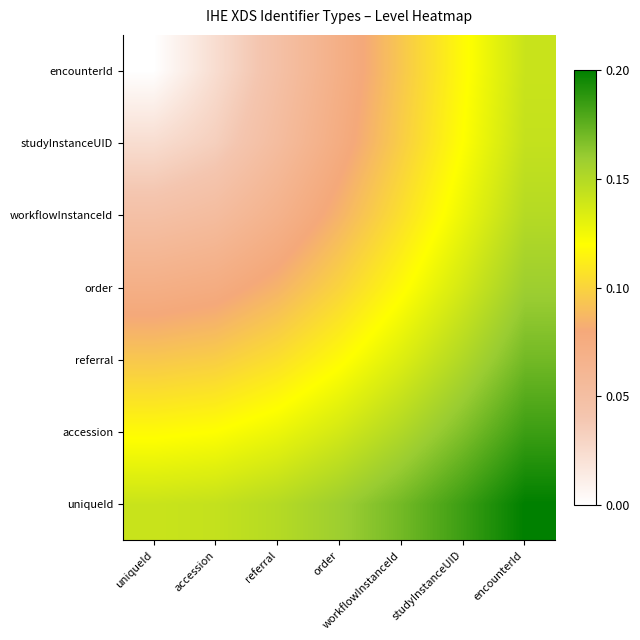

Reading right to left, list all the values displayed in this chart.

uniqueId: encounterId=0.2	studyInstanceUID=0.2	workflowInstanceId=0.2	order=0.2	referral=0.1	accession=0.1	uniqueId=0.1
accession: encounterId=0.2	studyInstanceUID=0.2	workflowInstanceId=0.2	order=0.1	referral=0.1	accession=0.1	uniqueId=0.1
referral: encounterId=0.2	studyInstanceUID=0.2	workflowInstanceId=0.1	order=0.1	referral=0.1	accession=0.1	uniqueId=0.1
order: encounterId=0.2	studyInstanceUID=0.1	workflowInstanceId=0.1	order=0.1	referral=0.1	accession=0.1	uniqueId=0.1
workflowInstanceId: encounterId=0.1	studyInstanceUID=0.1	workflowInstanceId=0.1	order=0.1	referral=0.1	accession=0.1	uniqueId=0.0
studyInstanceUID: encounterId=0.1	studyInstanceUID=0.1	workflowInstanceId=0.1	order=0.1	referral=0.1	accession=0.0	uniqueId=0.0
encounterId: encounterId=0.1	studyInstanceUID=0.1	workflowInstanceId=0.1	order=0.1	referral=0.0	accession=0.0	uniqueId=0.0